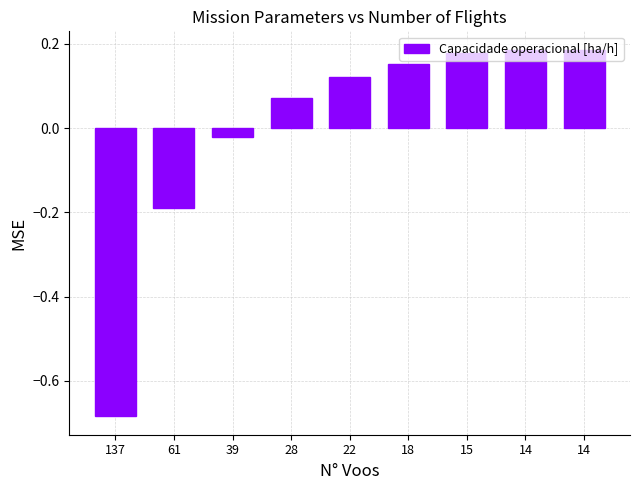

What is the value of the 6th bar from the left?

0.2